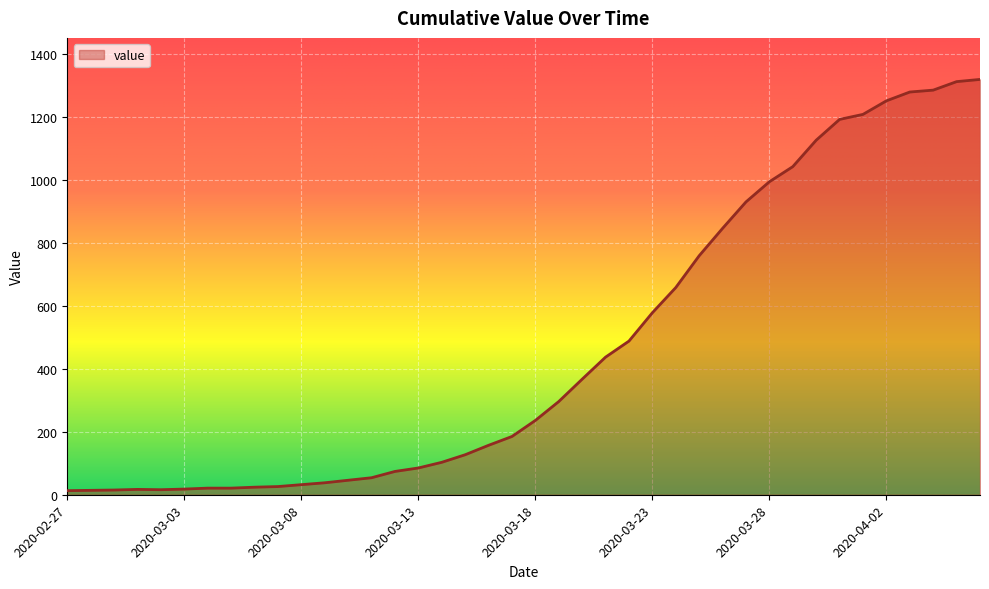

What is the maximum value shown in the chart?

1319